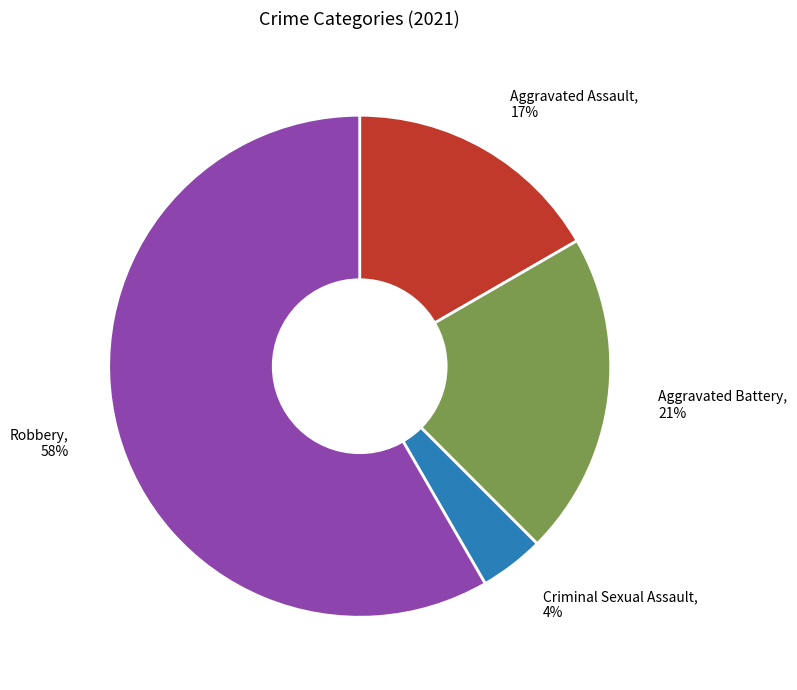

Is the sum of Criminal Sexual Assault and Robbery greater than half?

Yes